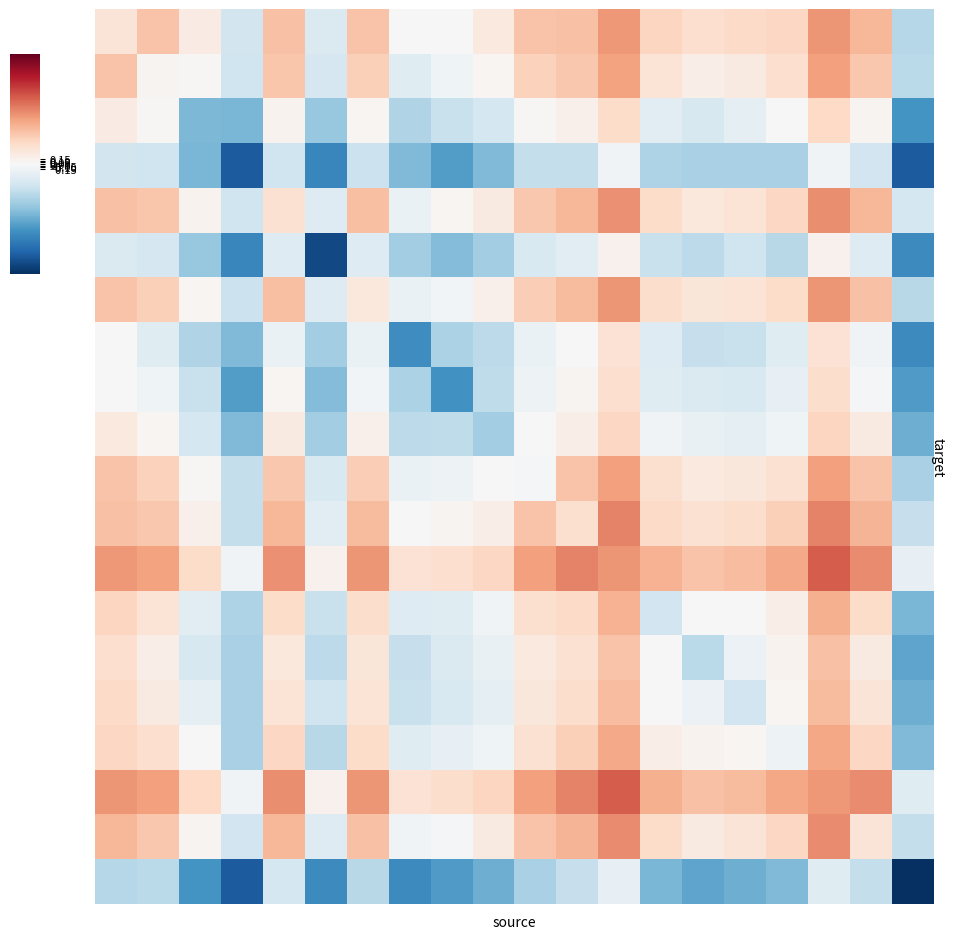

Which label corresponds to the largest value in the chart?

17